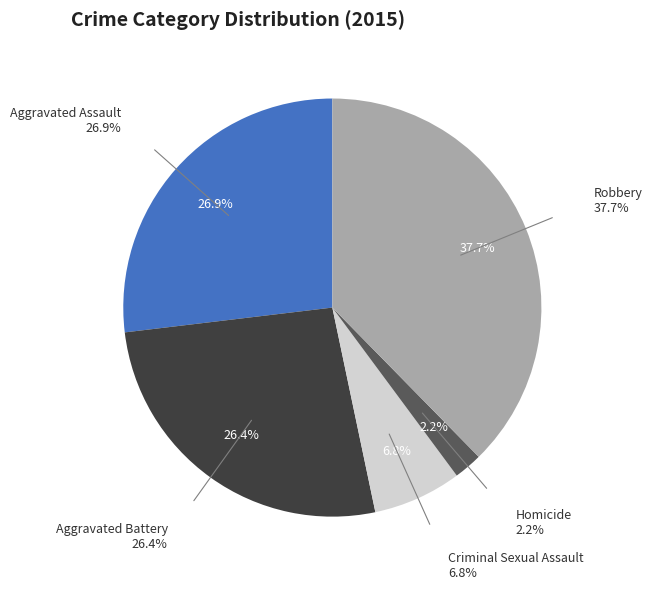

Does any single category account for the majority?

No